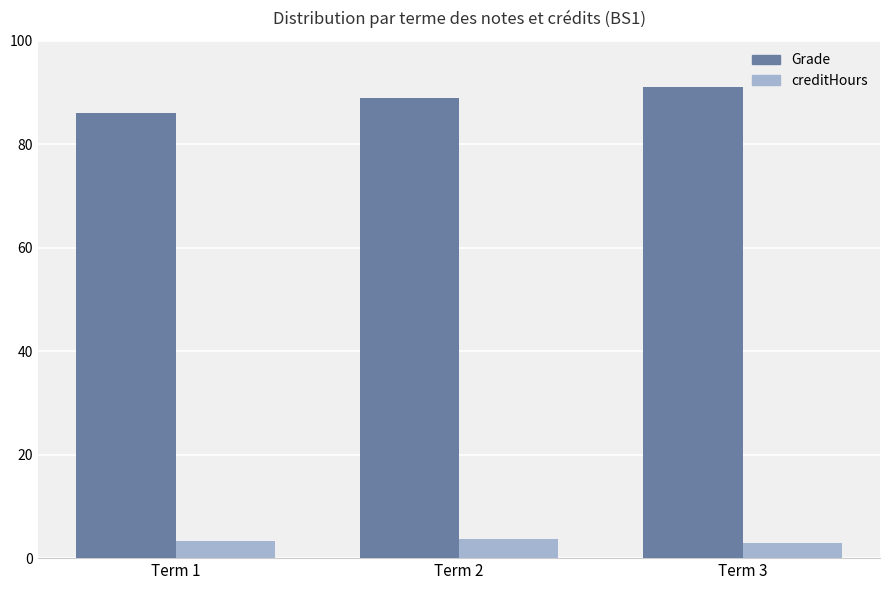

What is the lowest value of the Grade series?

86.0